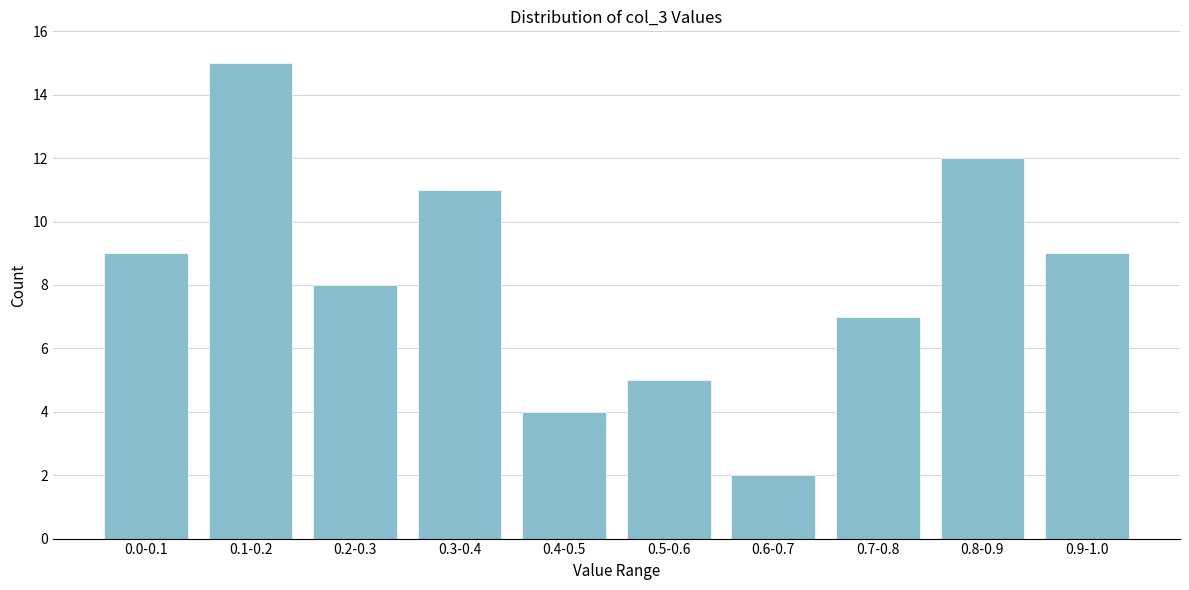

Reading left to right, transcribe all the data shown in this chart.

0.0-0.1=9	0.1-0.2=15	0.2-0.3=8	0.3-0.4=11	0.4-0.5=4	0.5-0.6=5	0.6-0.7=2	0.7-0.8=7	0.8-0.9=12	0.9-1.0=9